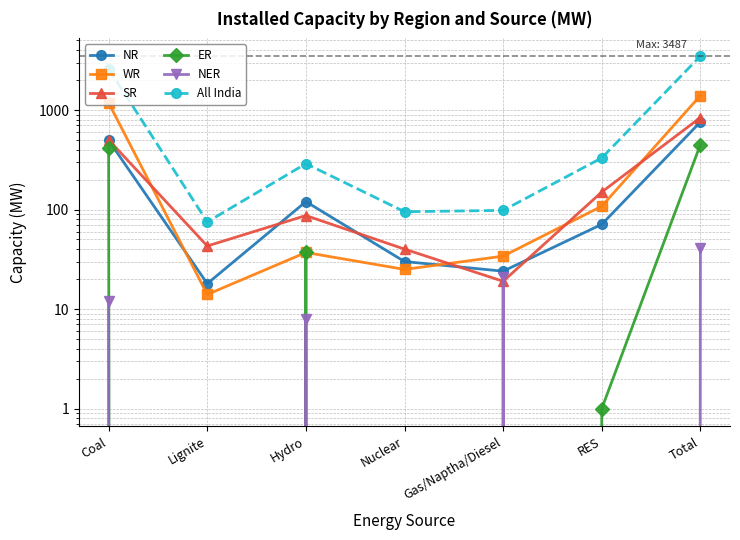

Which series changed the most between Coal and Total?

All India